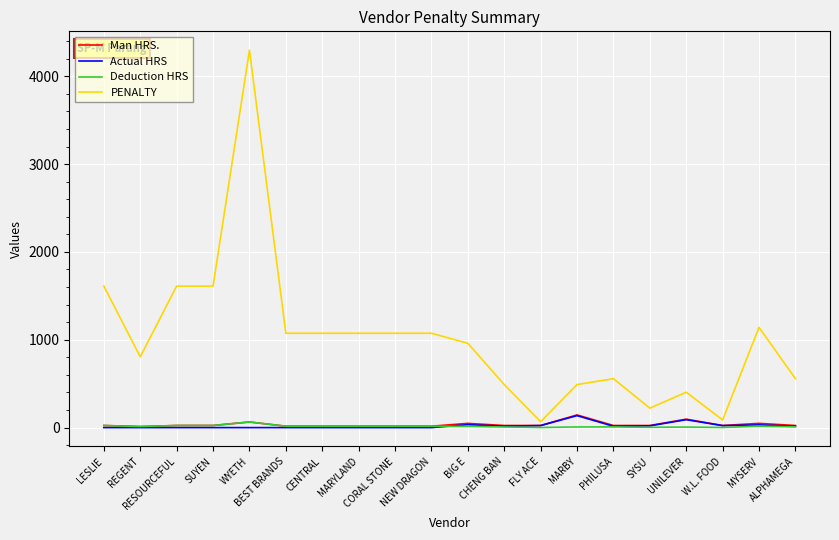

Which series has the largest range (max minus min)?

PENALTY